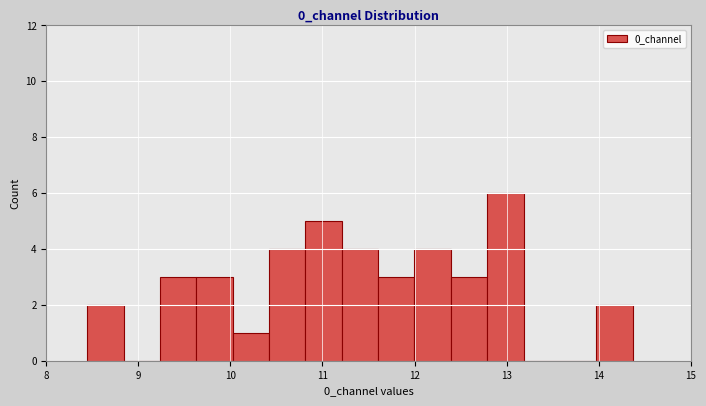

Around what value on the x-axis is the tallest bar? Give the approximate position of its centre, as read against the axis.

13.0